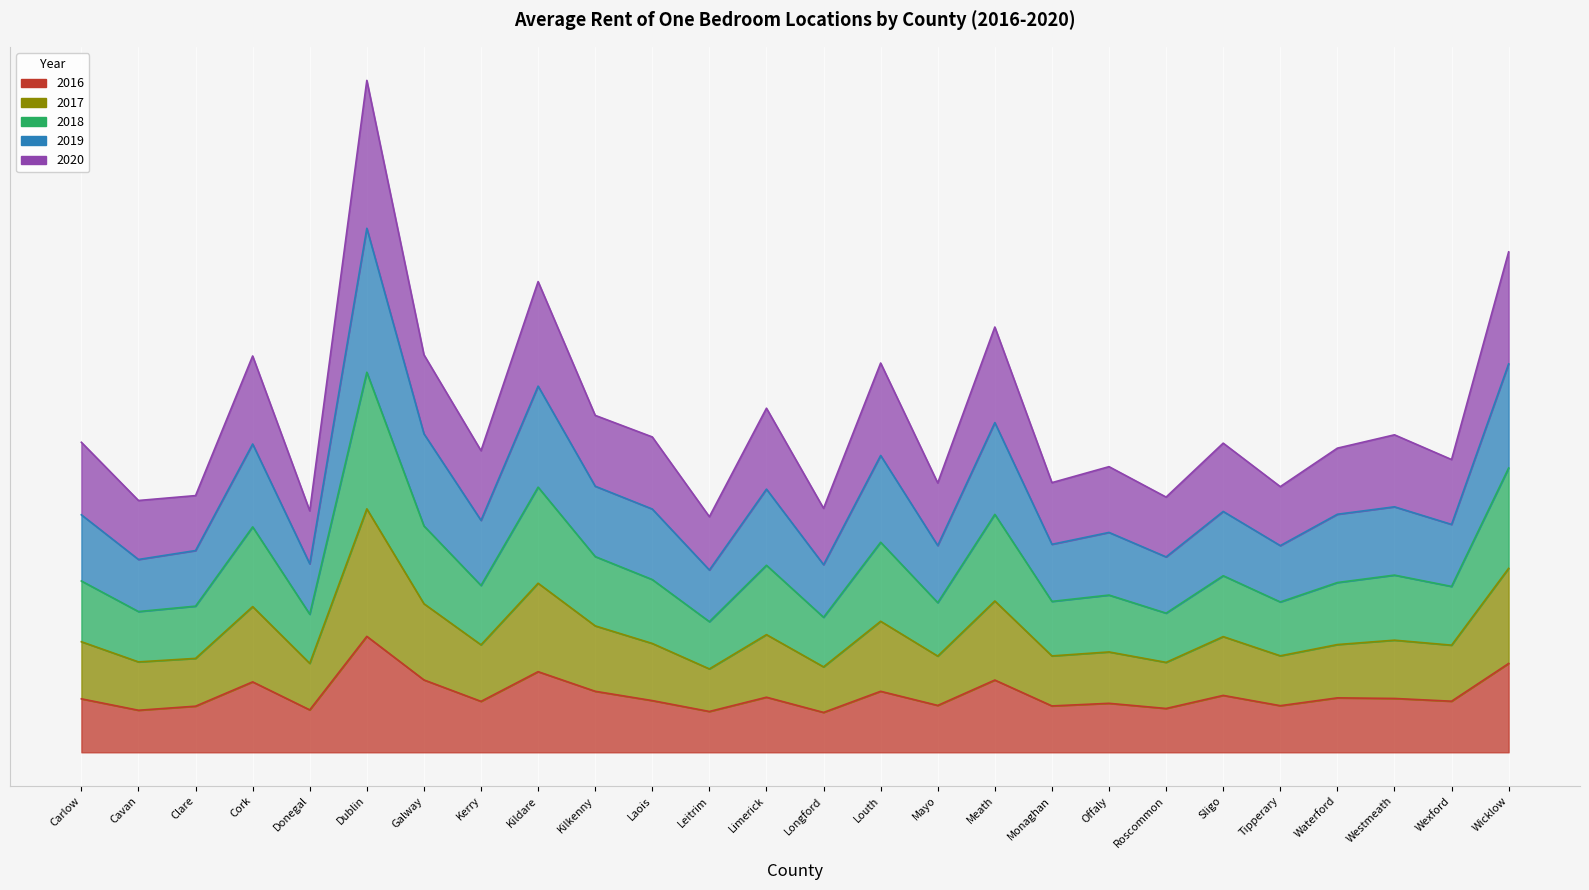

What is the label of the 6th point from the left?

Dublin